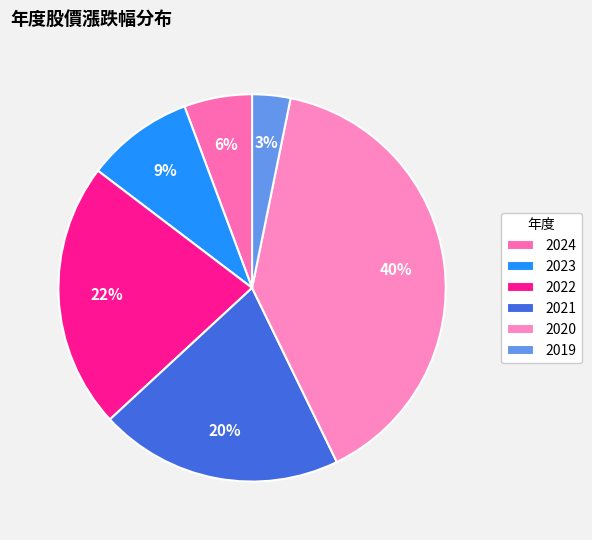

Which category has the biggest portion of the pie?

2020